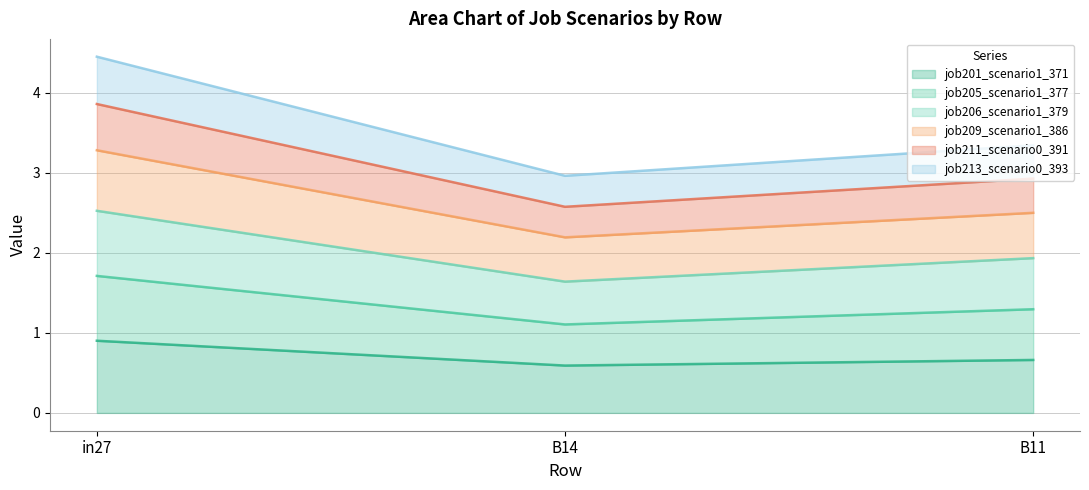

What is the total value across all series at B11?

3.3